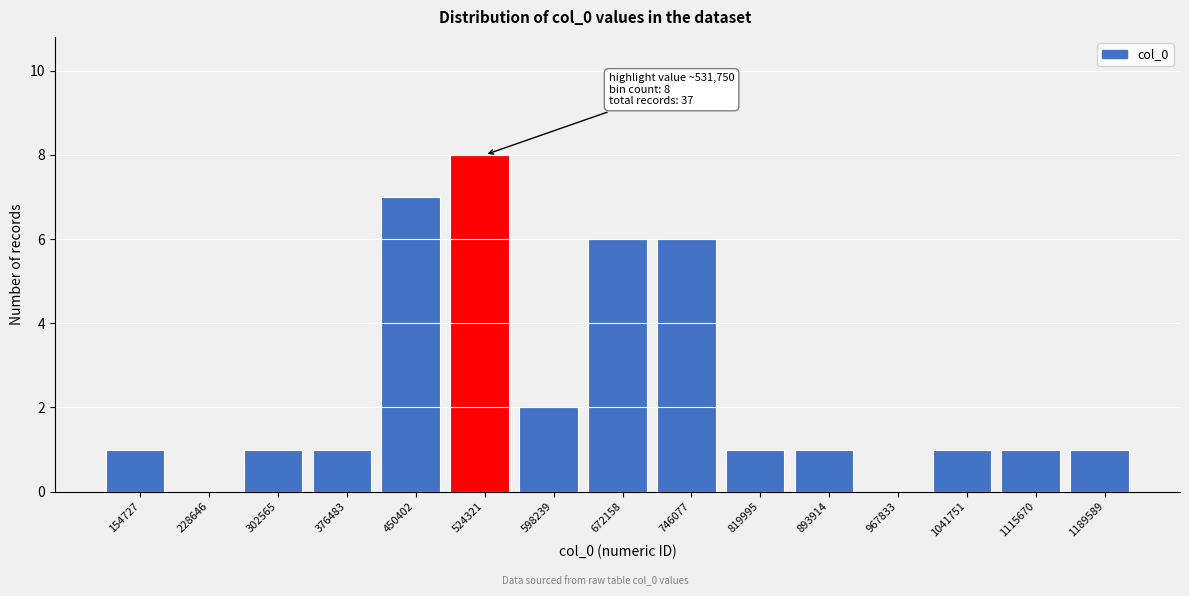

Over which range of the x-axis is the bar tallest?

490000 to 560000